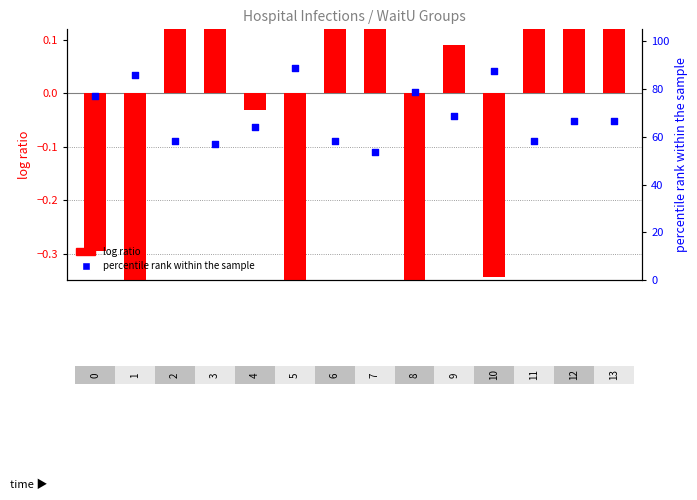

Which series reaches the minimum Y coordinate?

log ratio